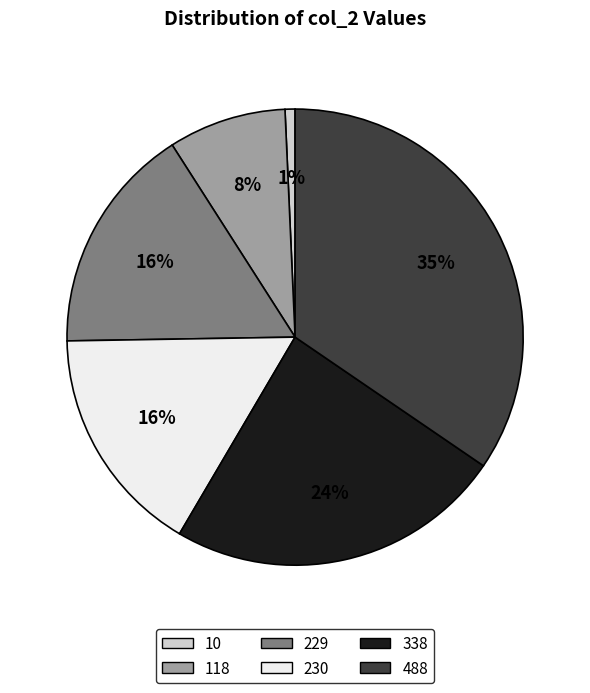

Is there a majority slice in this chart?

No